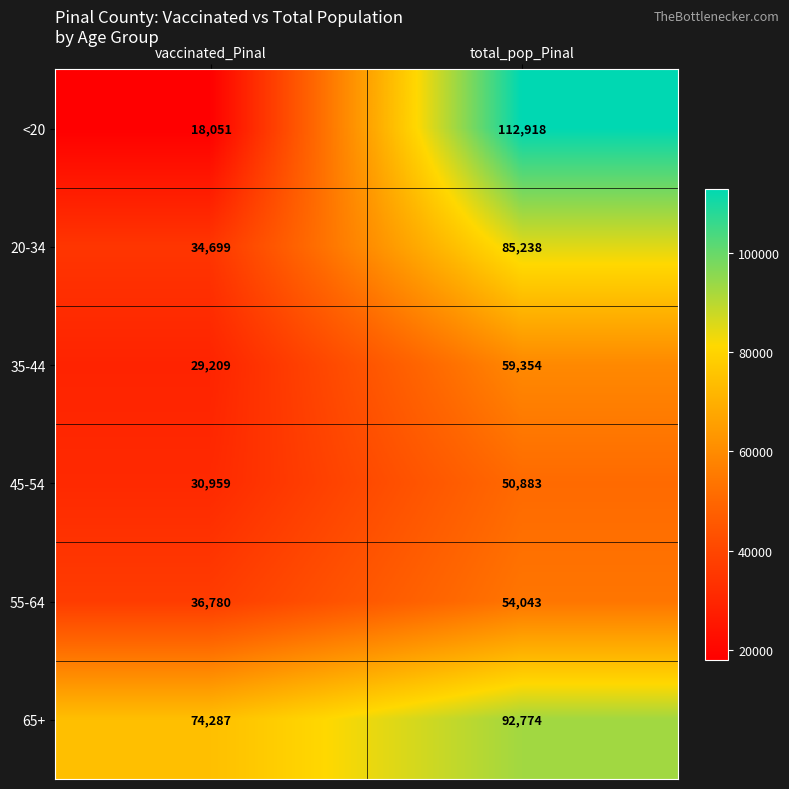

Count the number of data series in this chart.

6